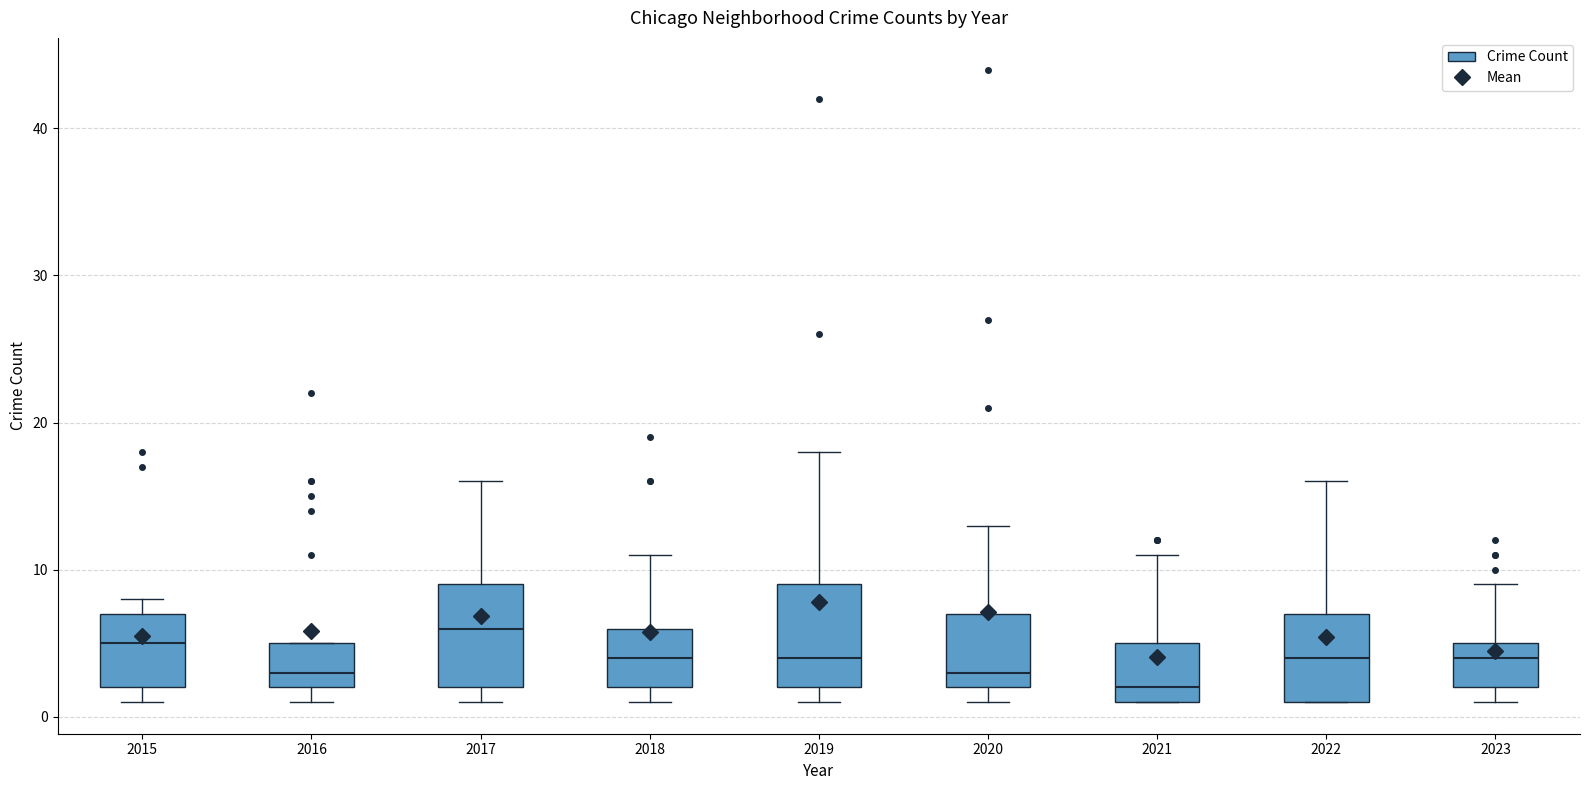

Which box has the lowest median line?

2021